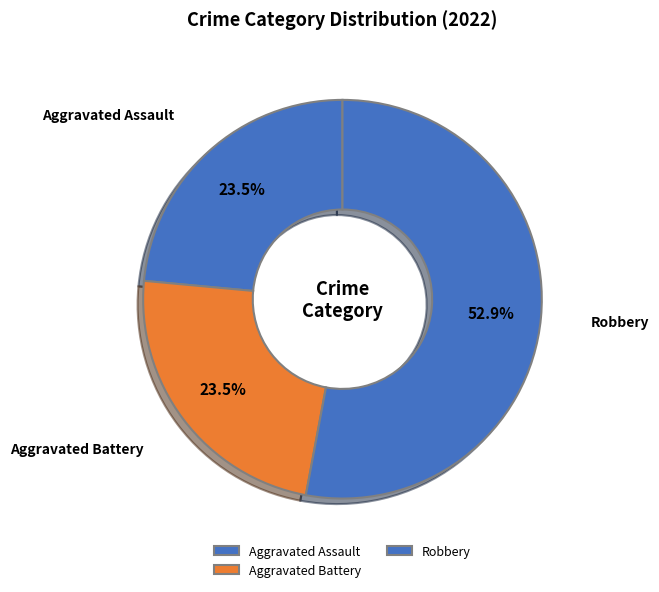

Which slice is the largest?

Robbery